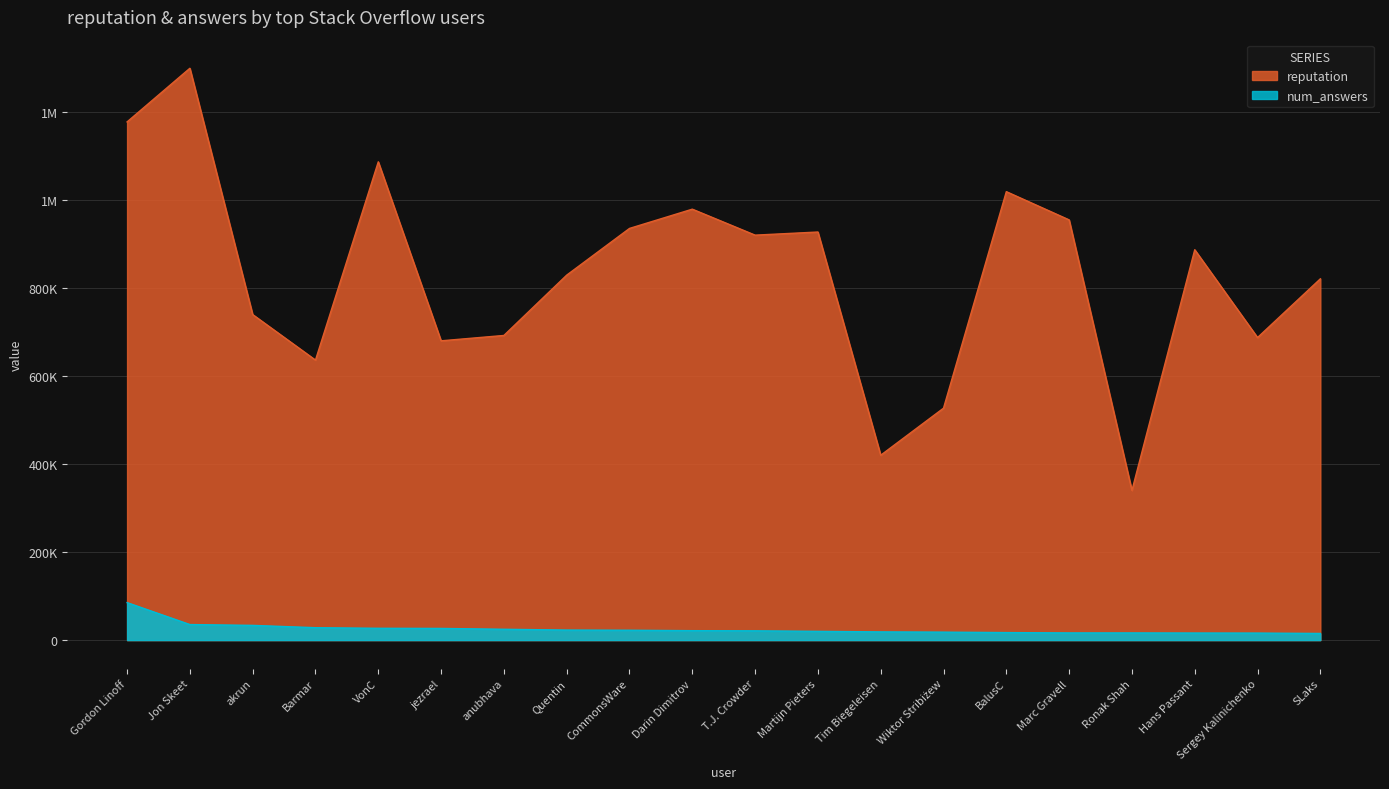

True or false: num_answers has a value of 24642 at anubhava.

True